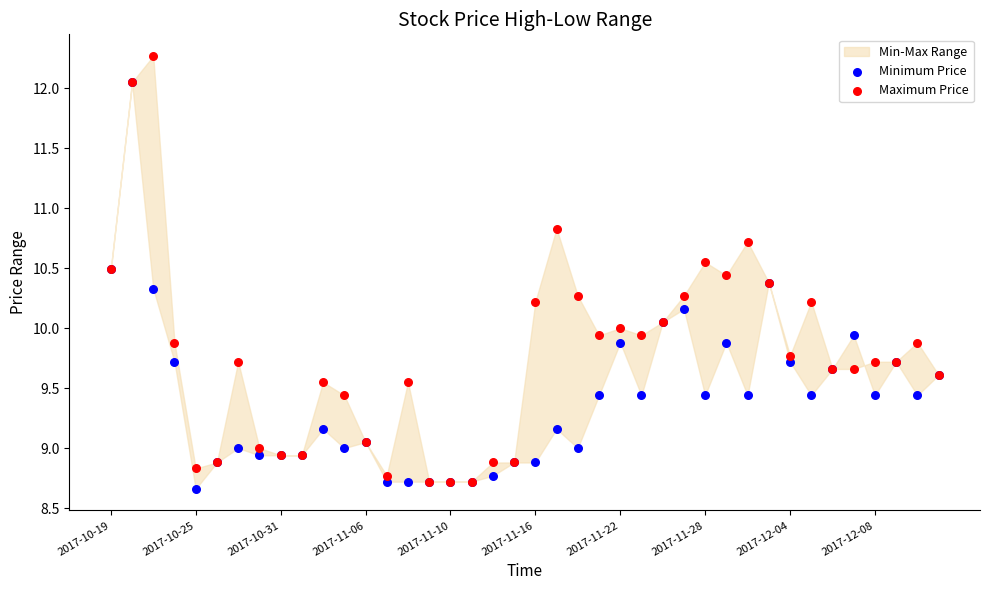

Which series contains the highest Y value?

Maximum Price